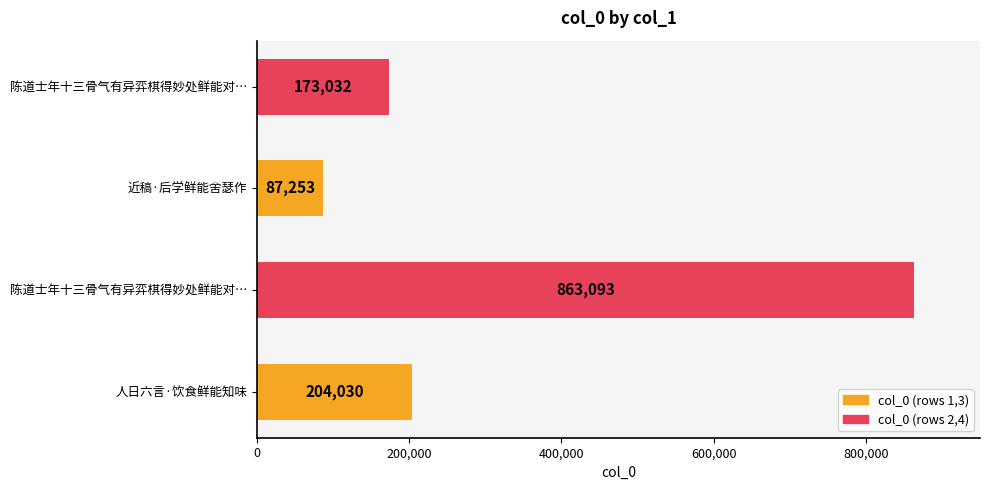

How many bars are there in total?

4